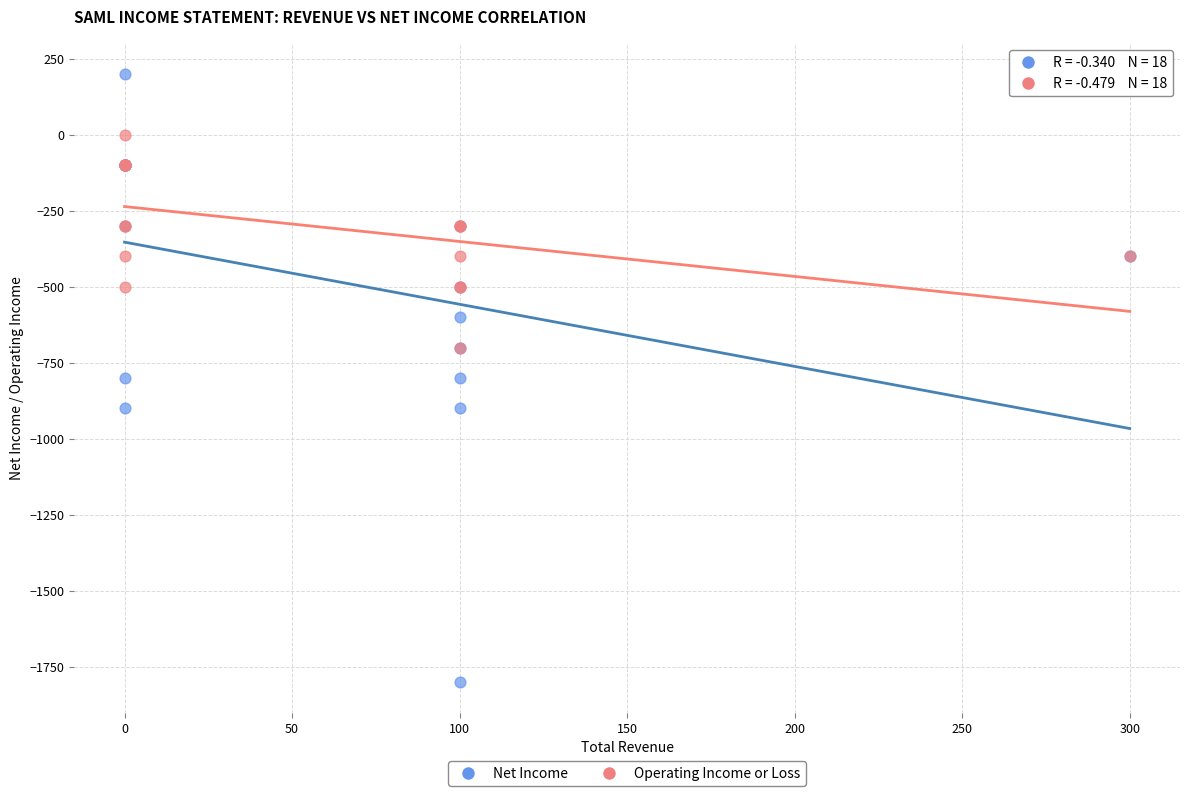

What are all the series names shown in the legend?

Net Income, Operating Income or Loss